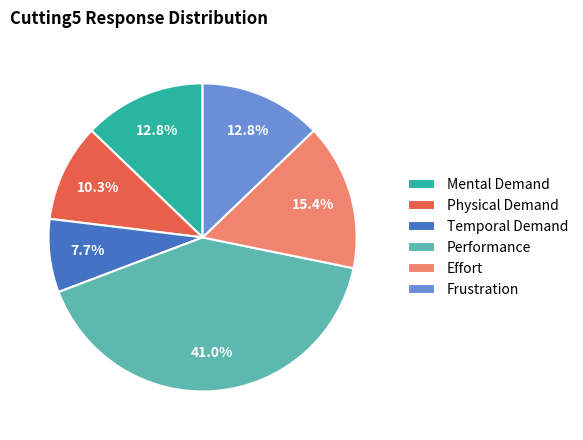

Is there any slice that represents more than half of the pie?

No